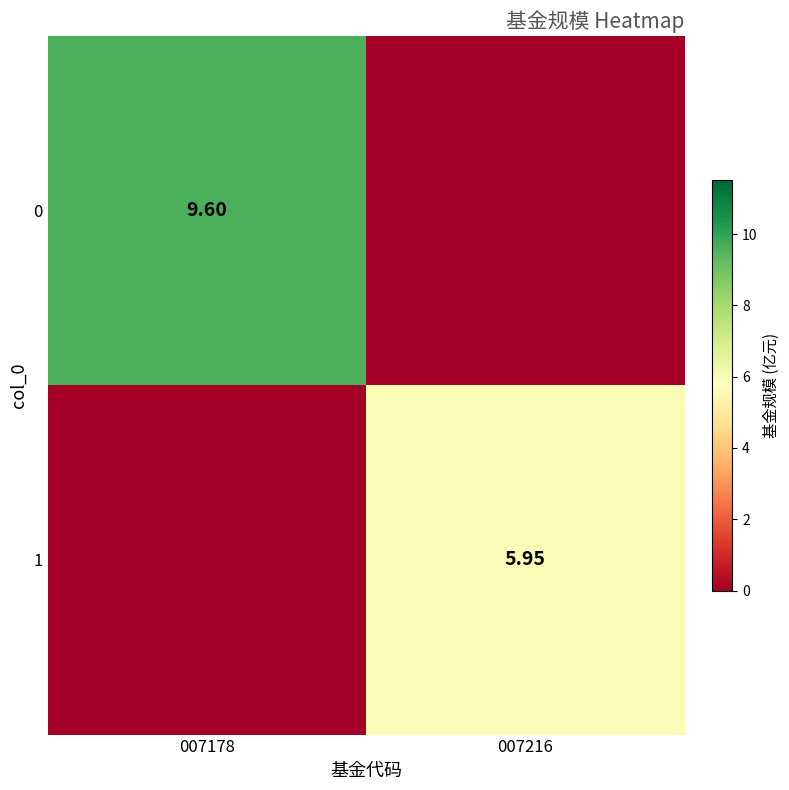

What is the maximum value shown in the chart?

9.6